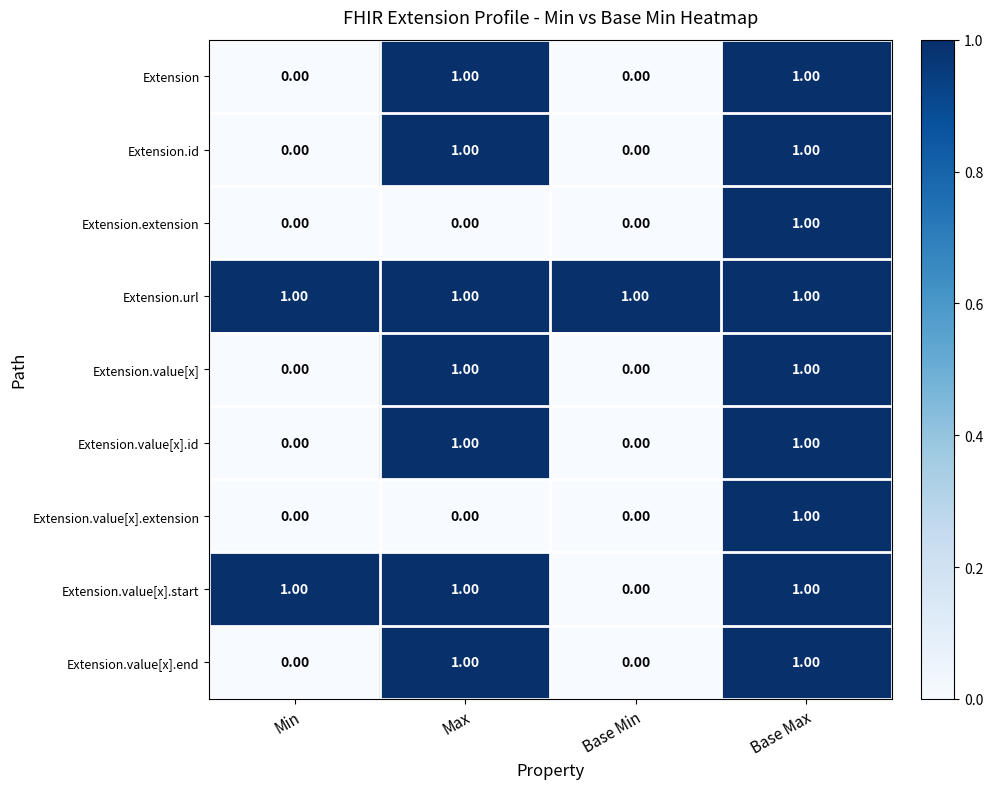

Between Min and Base Min, which series saw the biggest shift?

Extension.value[x].start